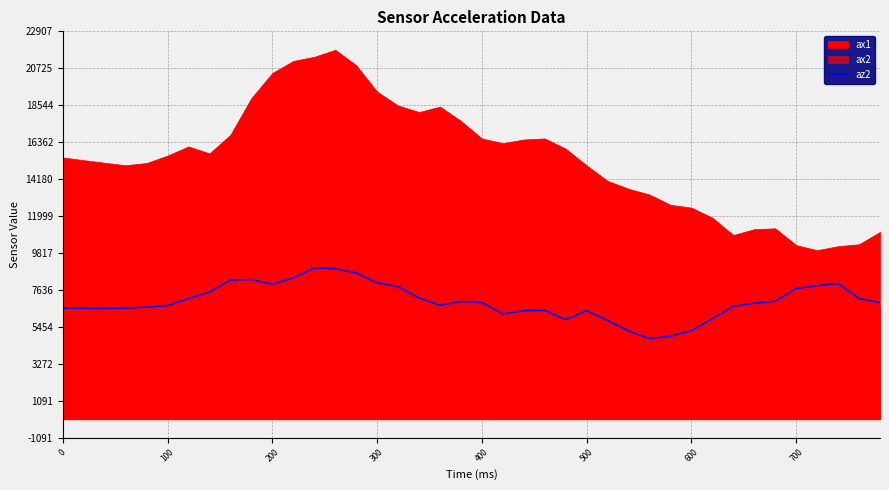

Does the chart have visible grid lines?

Yes